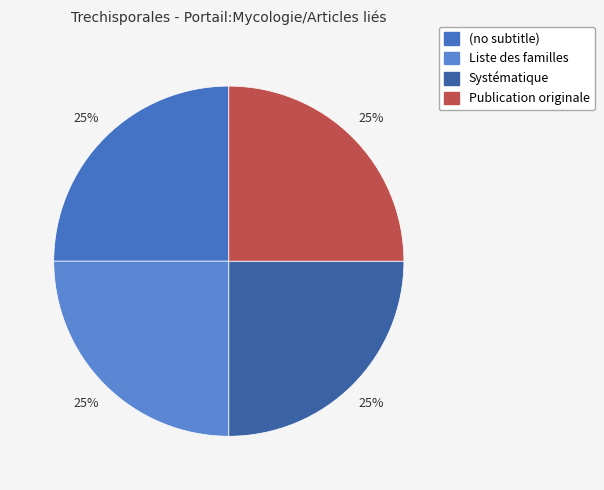

Which category has the biggest portion of the pie?

Publication originale